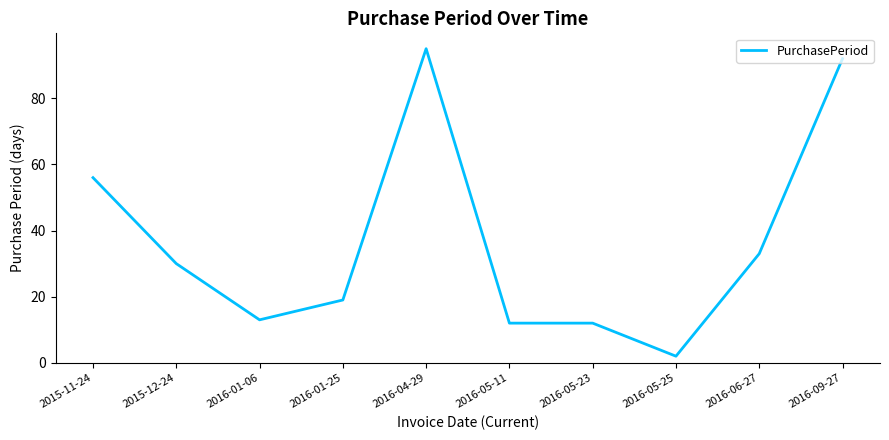

What position from the left is 2016-01-06?

3